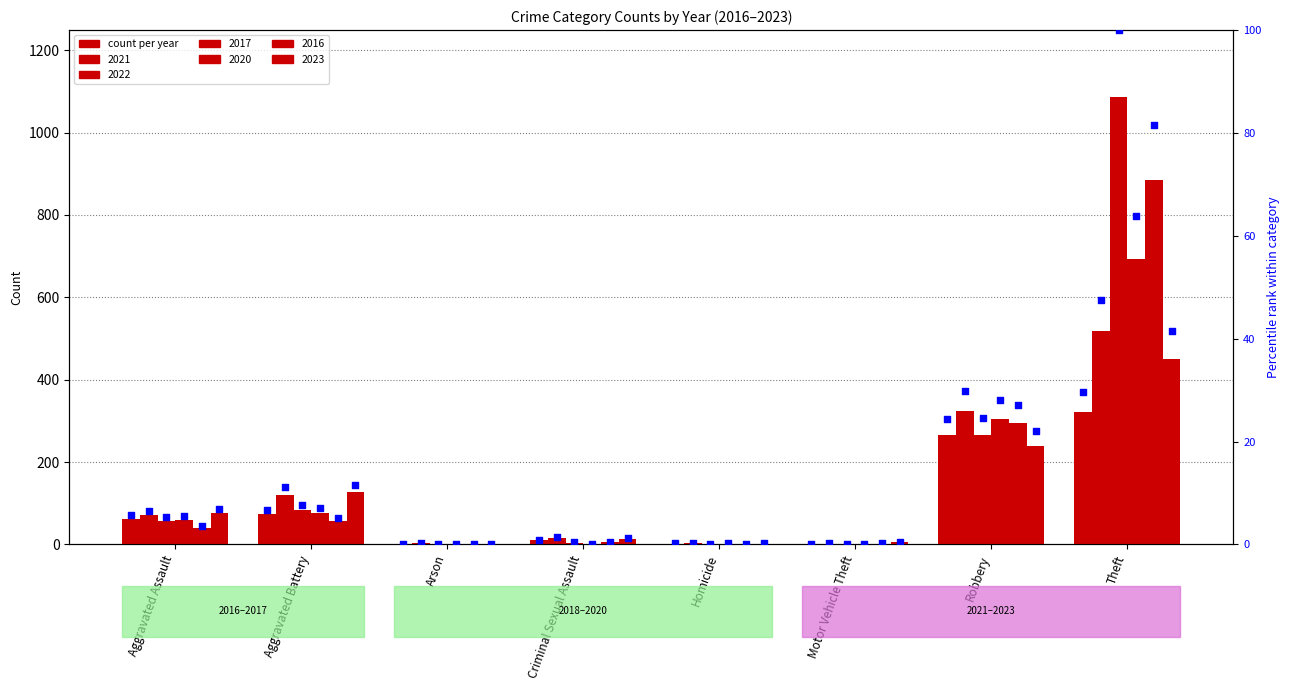

Is the value of 2021 at Arson greater than the value of 2020 at Homicide?

No